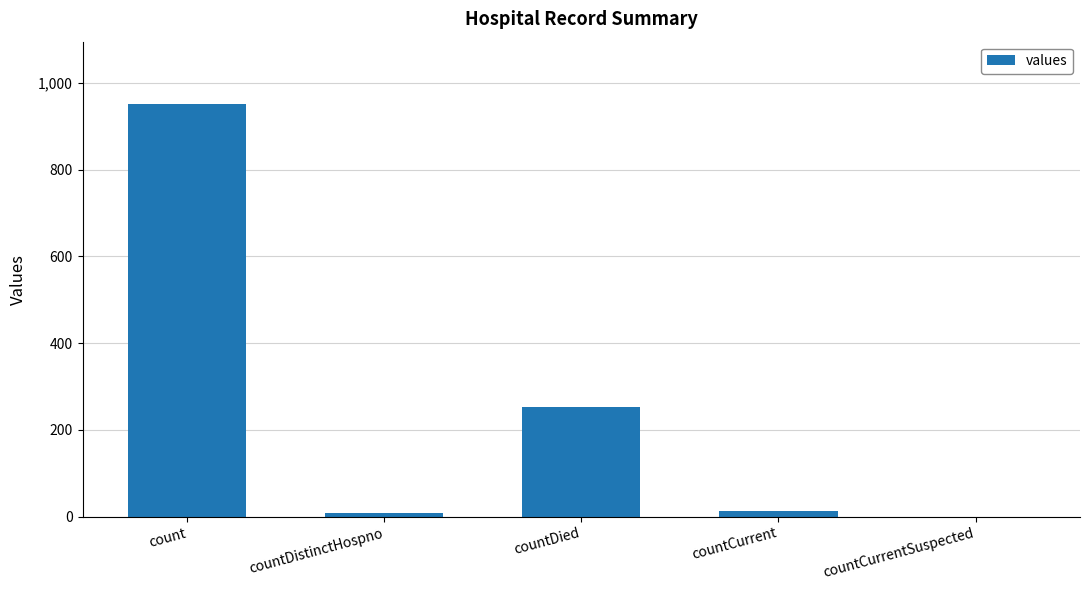

The chart shows a value of 252 at countDied. True or false?

True